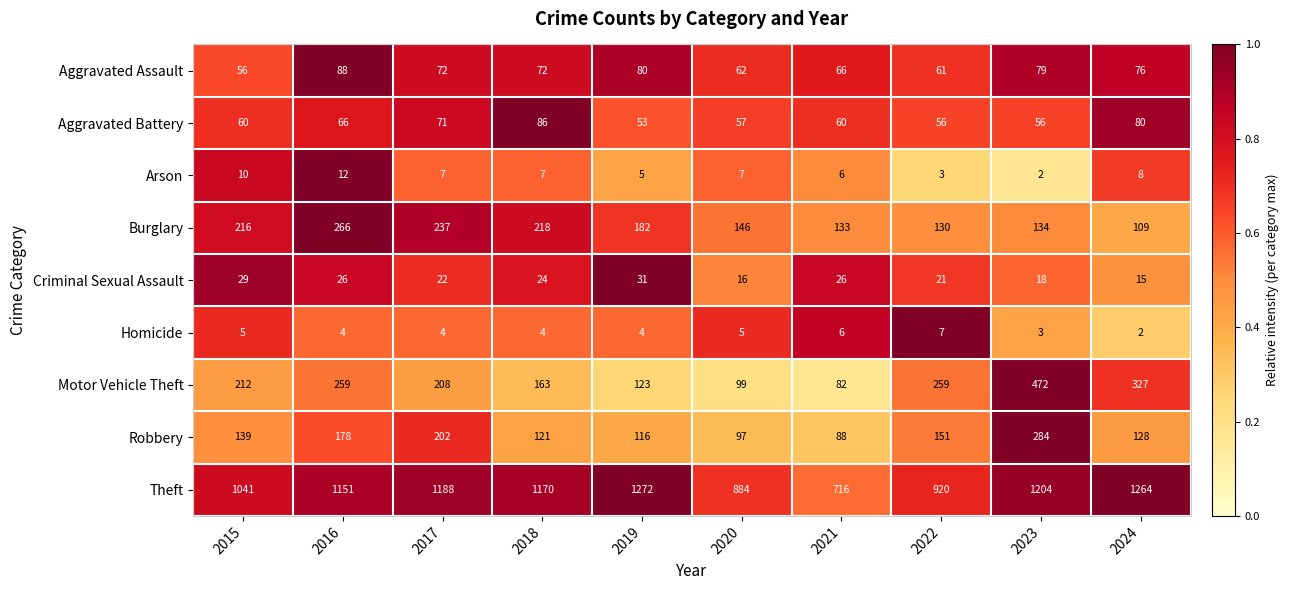

What is the difference between the maximum and minimum values in the Arson series?

10